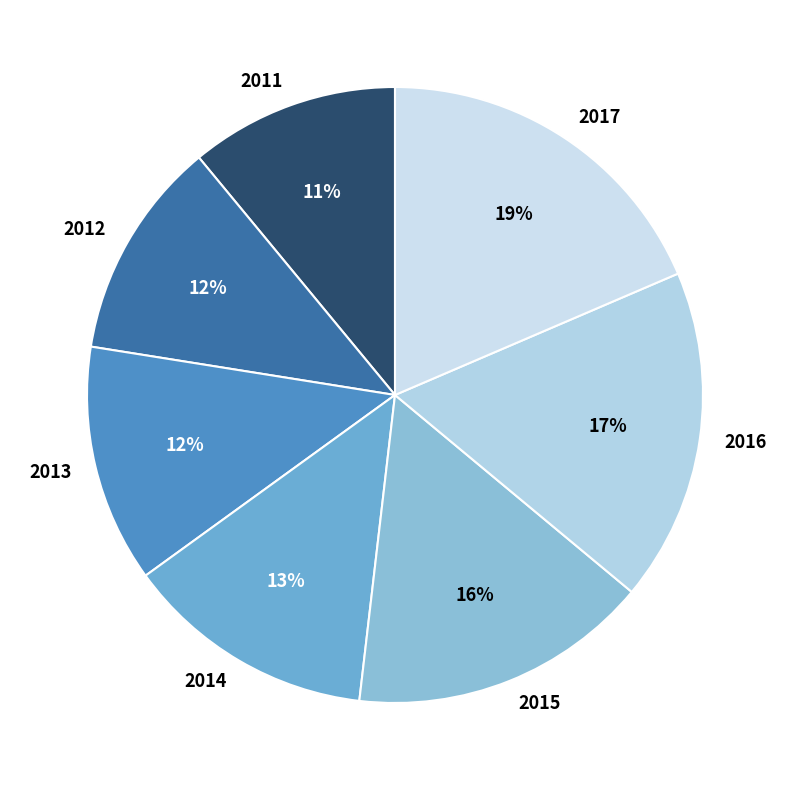

Does 2011 represent more than half of the total?

No